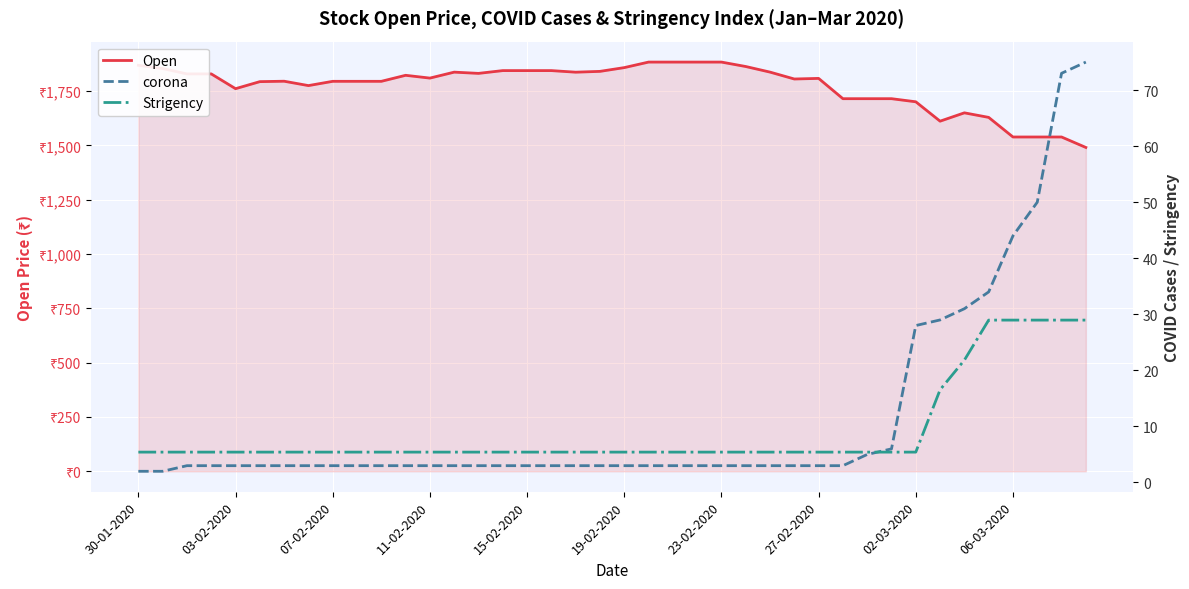

How many lines are shown in the chart?

3